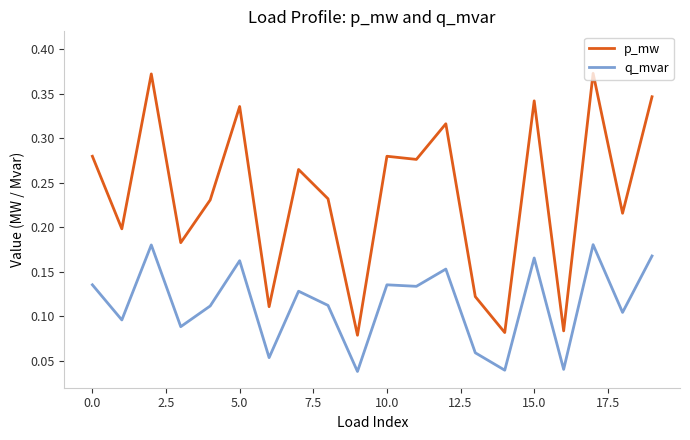

True or false: p_mw and q_mvar cross at least once.

False